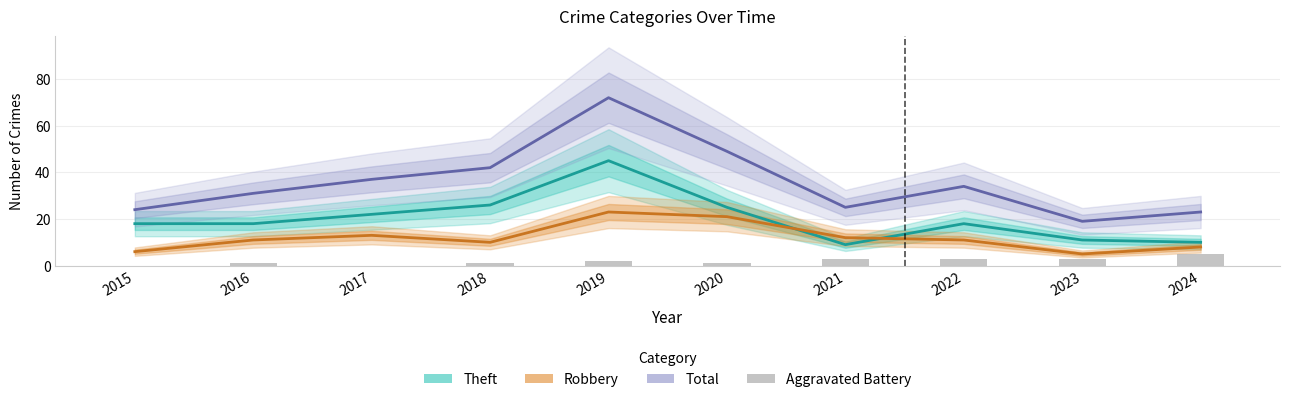

The Theft series shows 17 at 2023. True or false?

False